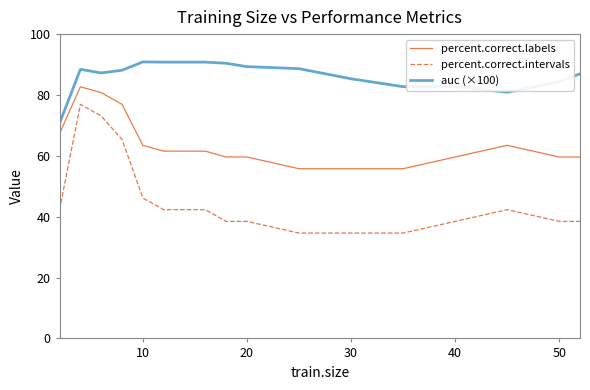

List the series in order of their peak value, lowest first.

percent.correct.intervals, percent.correct.labels, auc (×100)